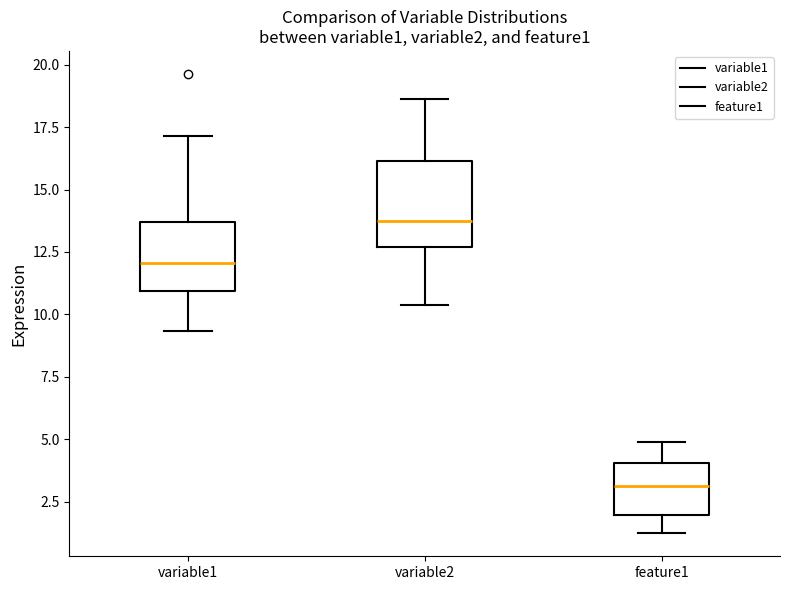

Reading left to right, read every box against the y-axis: the position of its median line, the range the box covers, and the ends of its whiskers. The values are not printed on the chart, so give them approximately, as read against the axis.

variable1: median 12.0, box 11.0 to 13.5, whiskers 9.5 to 17.0
variable2: median 13.5, box 12.5 to 16.0, whiskers 10.5 to 18.5
feature1: median 3.0, box 2.0 to 4.0, whiskers 1.0 to 5.0